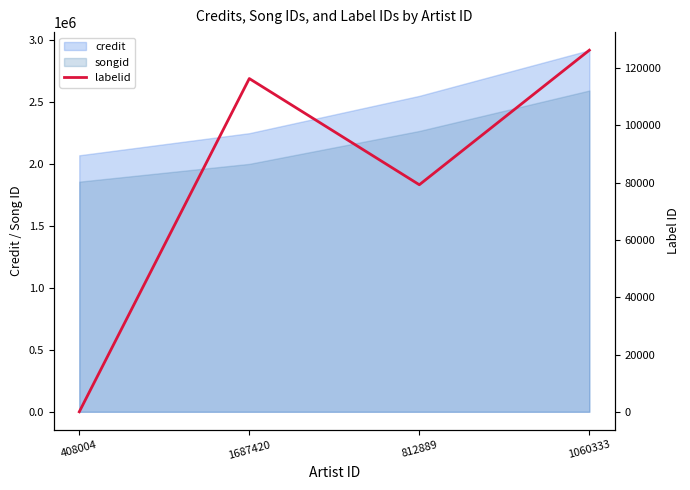

Reading left to right, what are all the values shown in this chart?

408004=180	1687420=116202	812889=79232	1060333=126079